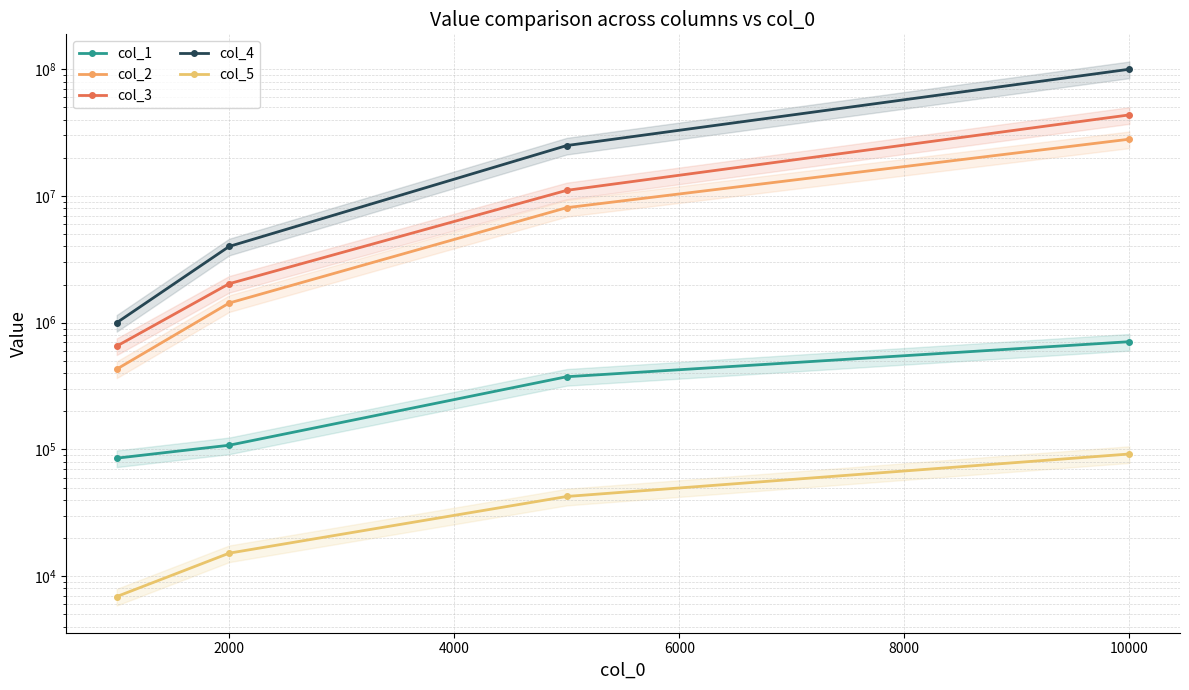

True or false: col_2 and col_4 cross at least once.

False